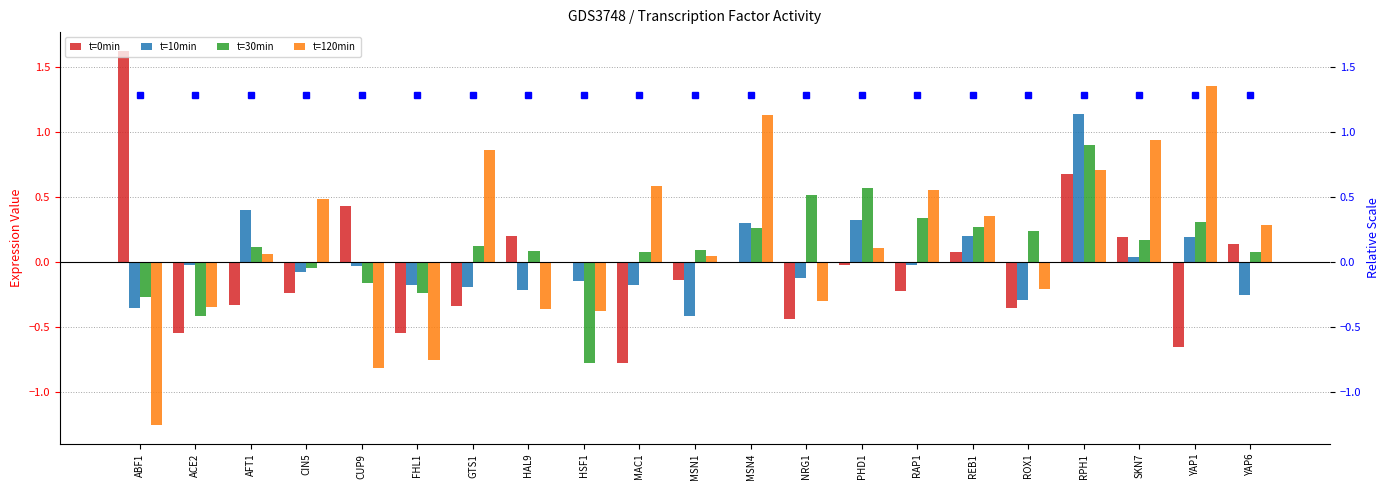

Is it true that t=30min equals 0.4 at RAP1?

False